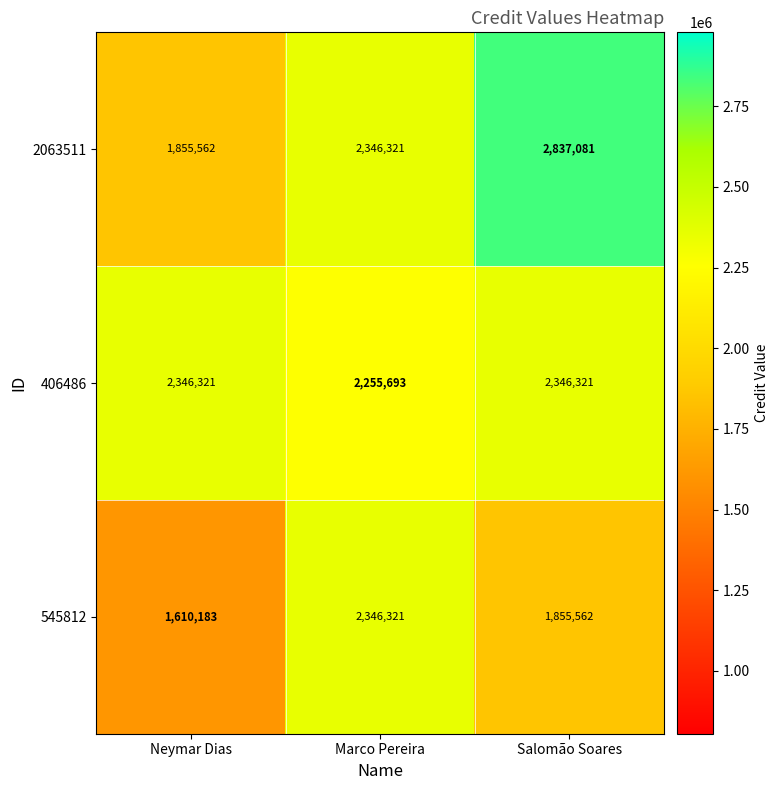

The value of 406486 at Salomão Soares is 2346321. True or false?

True